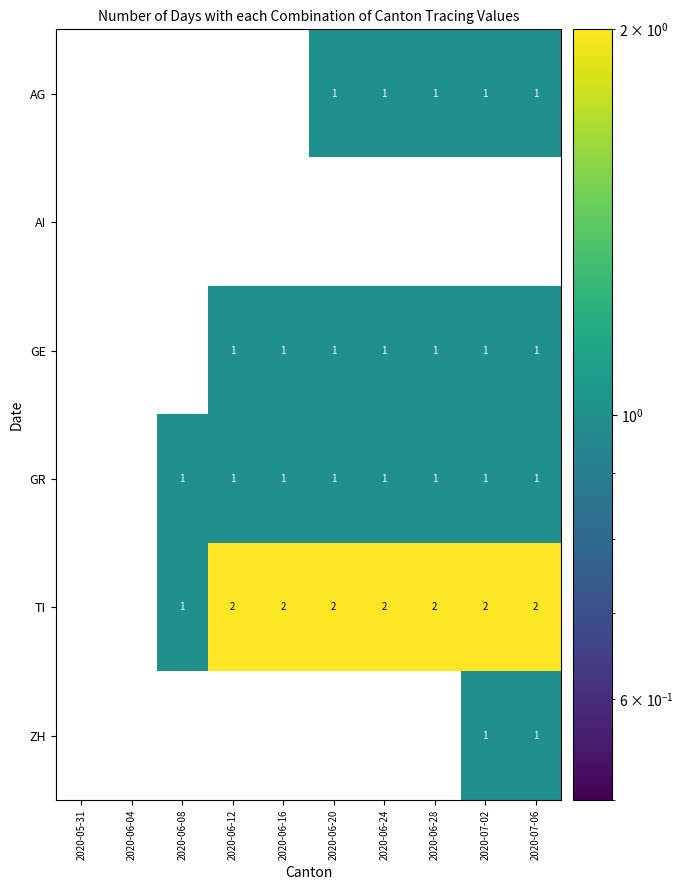

Between 2020-05-31 and 2020-07-06, which series saw the biggest shift?

TI